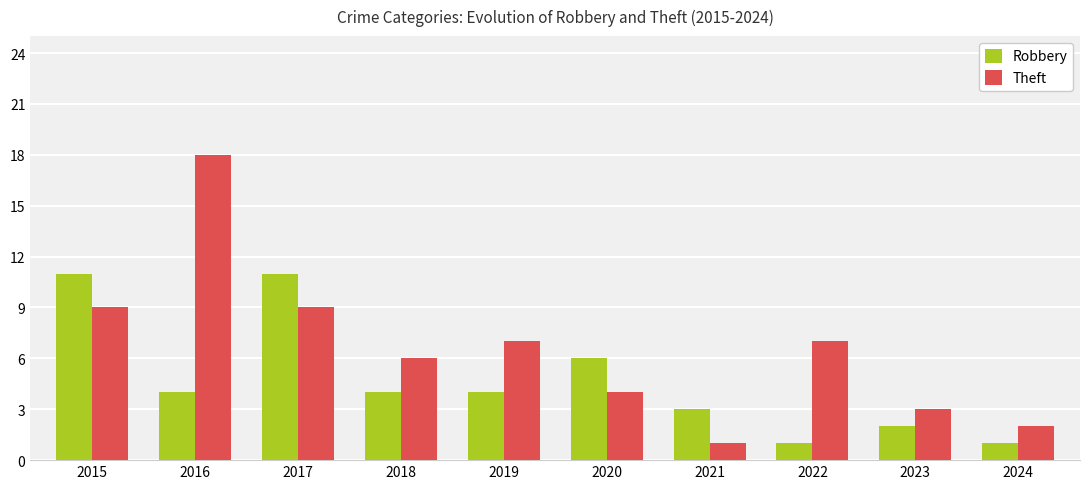

Count the number of categories in the chart.

10